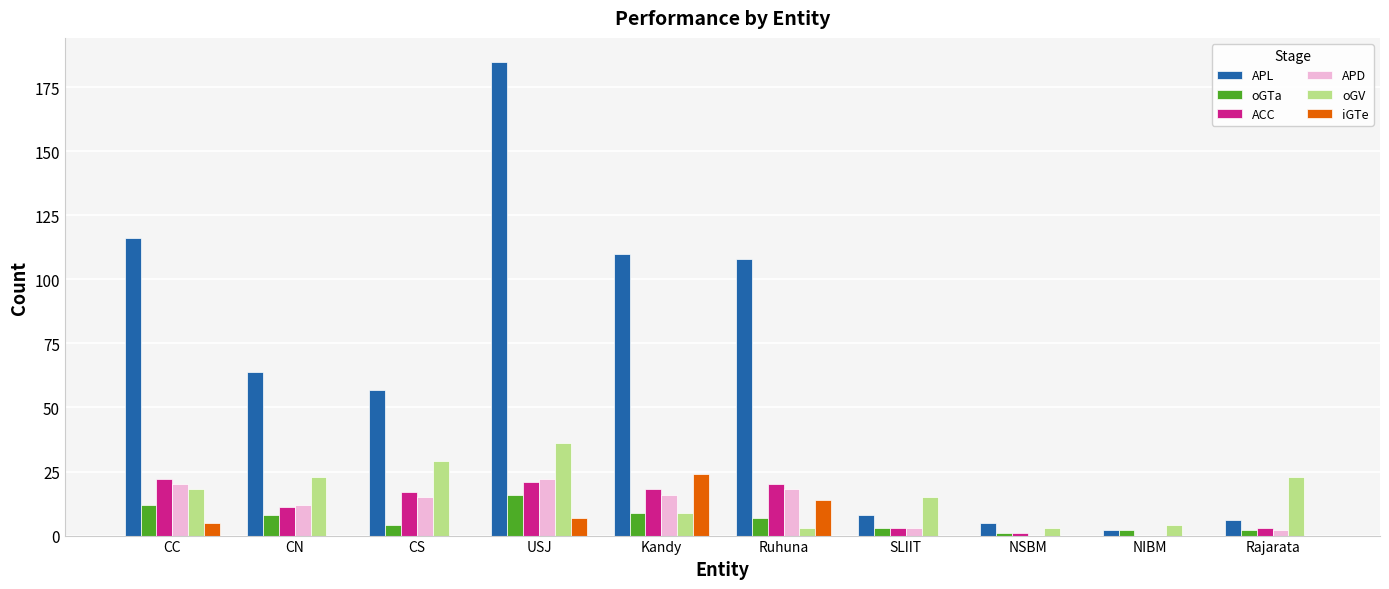

Between Ruhuna and NIBM, which series saw the biggest shift?

APL